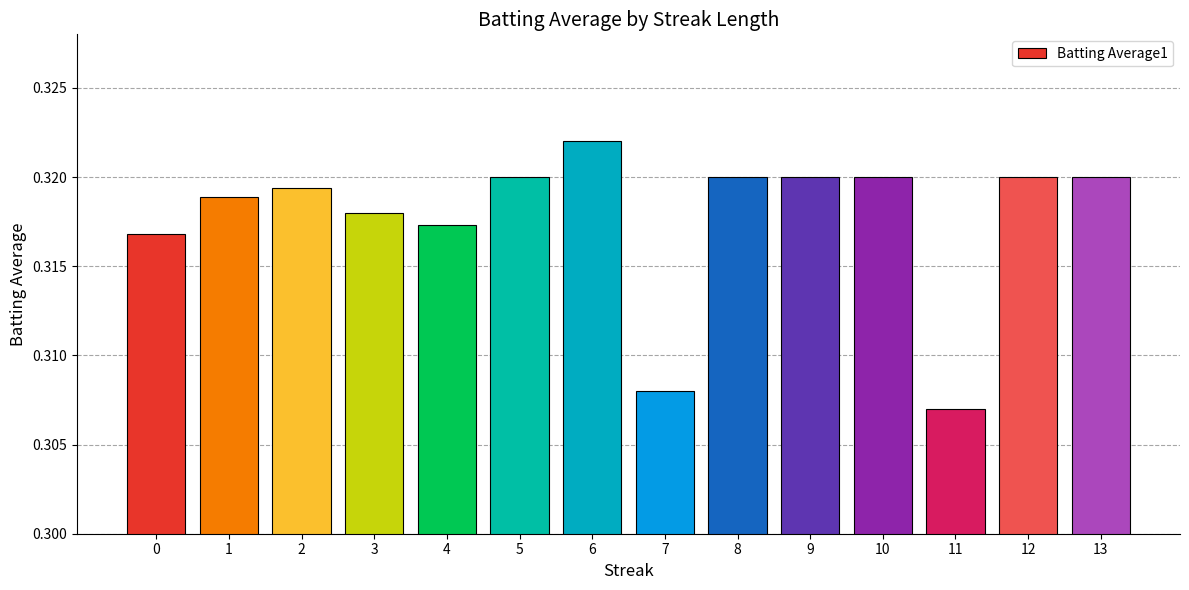

Is it true that the value at 7 is 0.5?

False